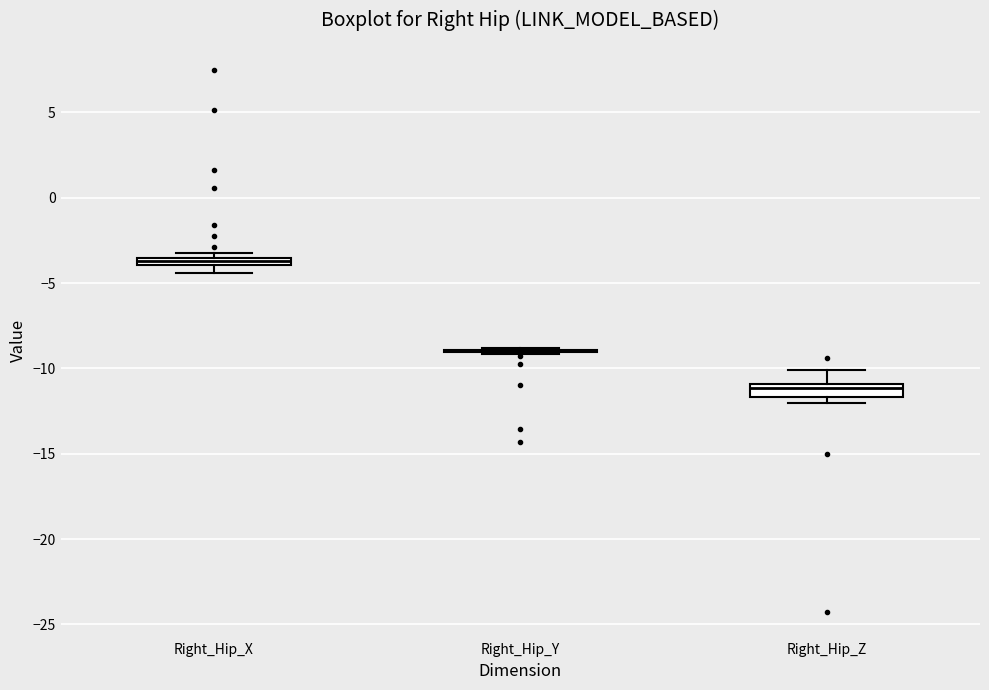

Where is the lower edge of the box for Right_Hip_Z on the y-axis? The values are not printed on the chart, so give them approximately, as read against the axis.

-11.5